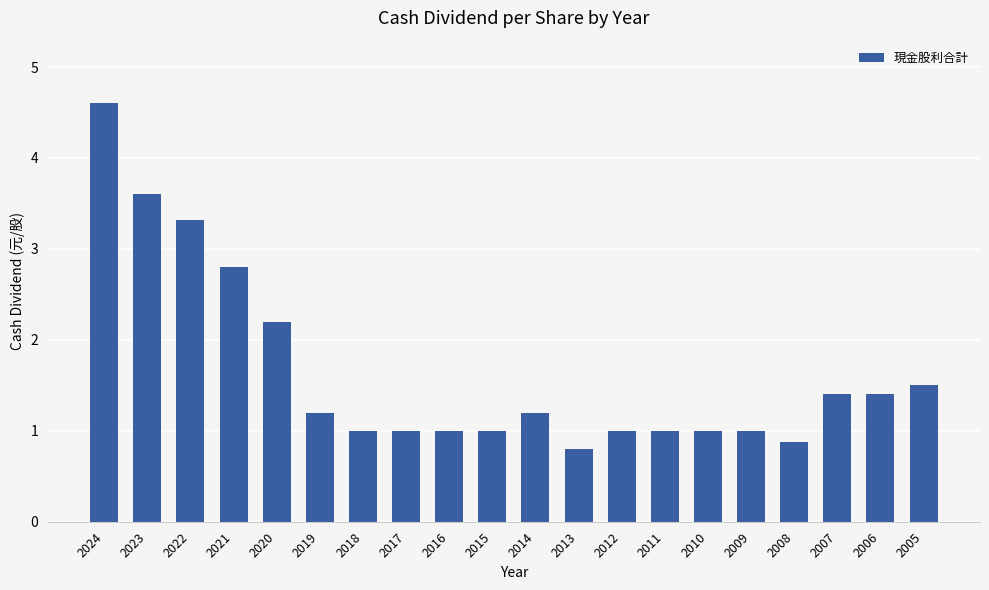

What is the minimum value shown in the chart?

0.8